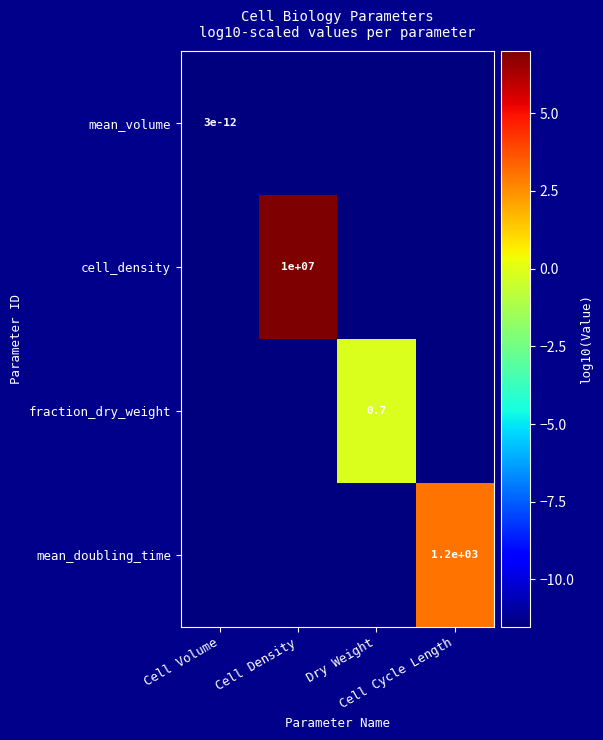

How many negative values does the mean_doubling_time series have?

3